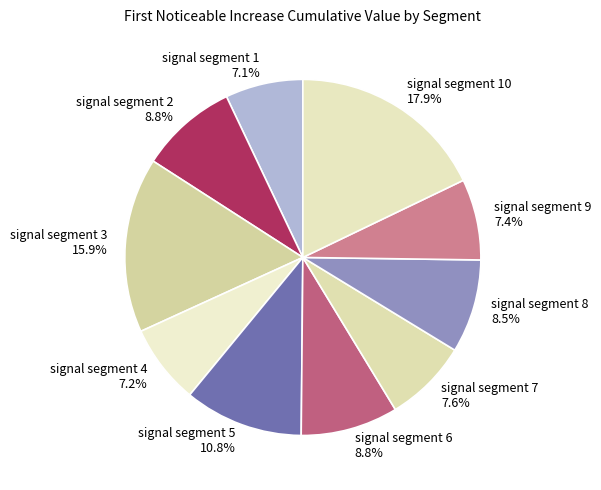

Count the number of slices in the pie.

10